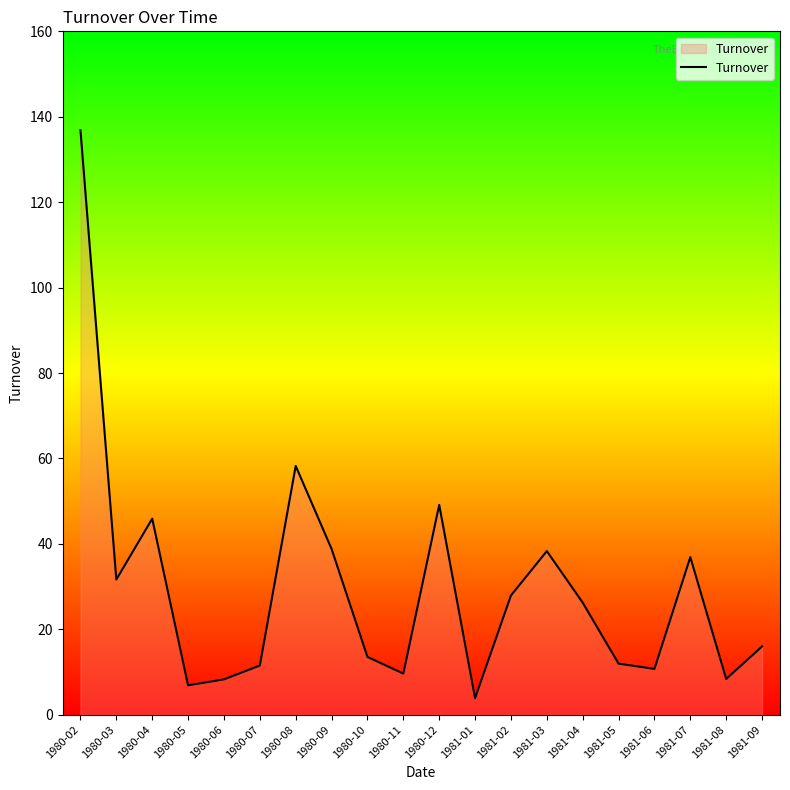

Which label corresponds to the largest value in the chart?

1980-02